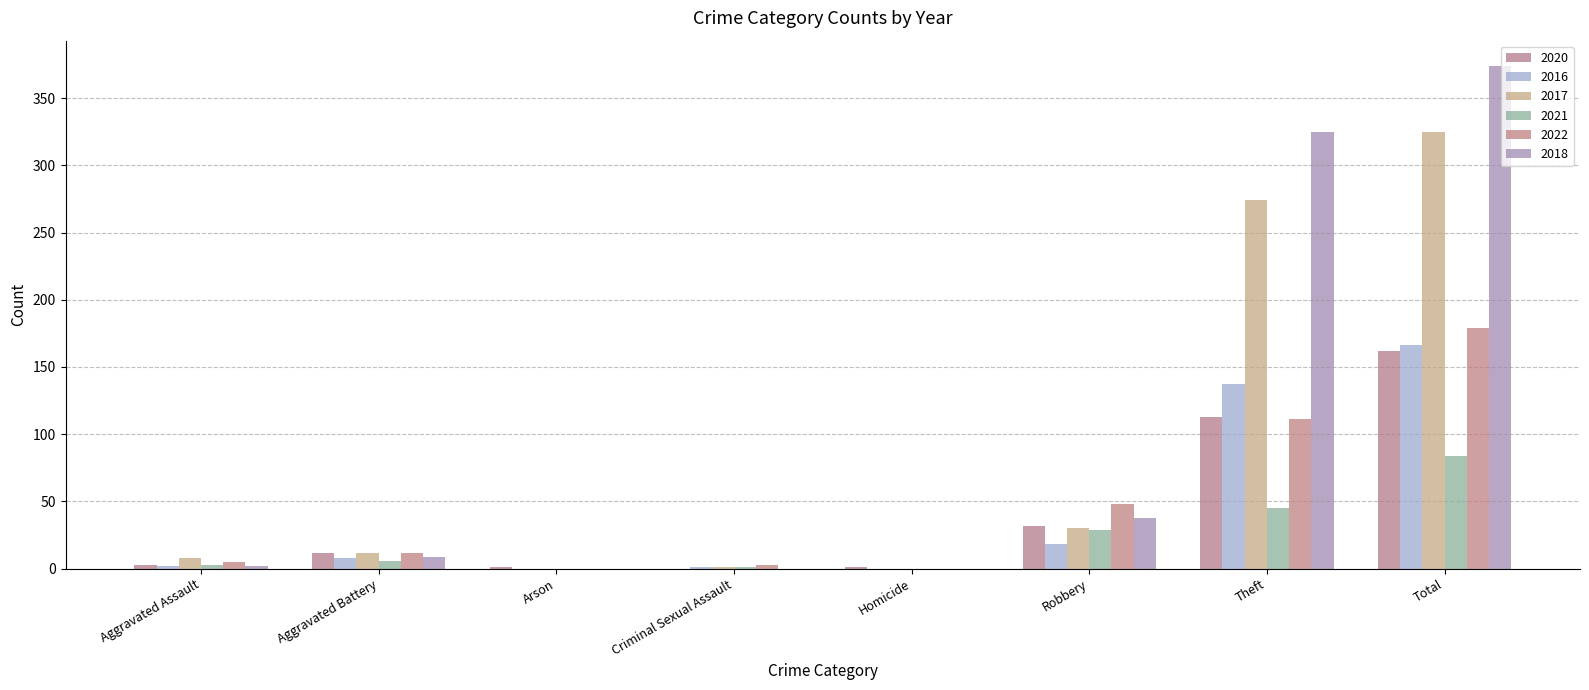

Are the bars horizontal?

No